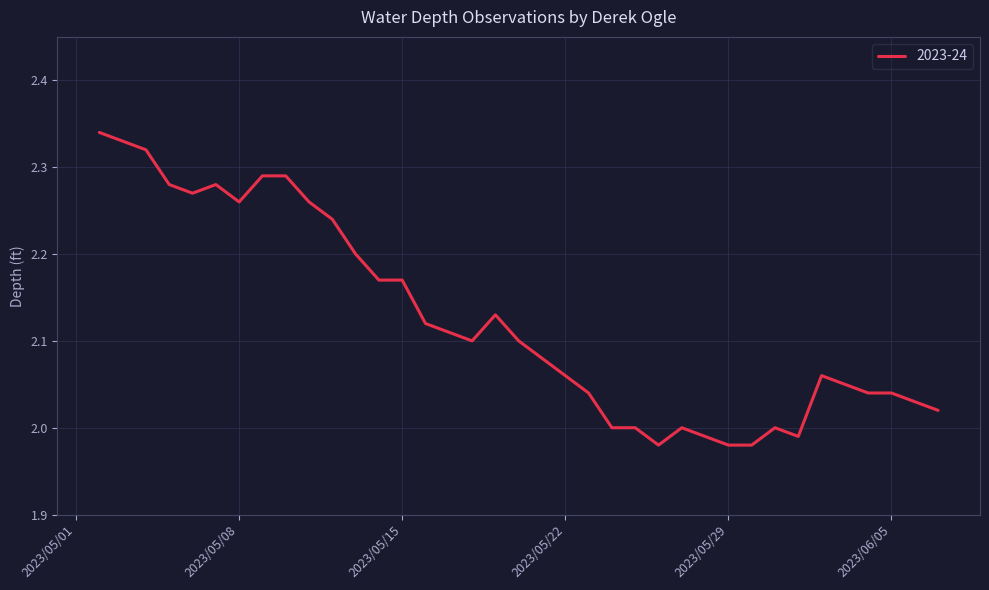

How many interior local valleys (lower than both neighbors) does the data have?

5